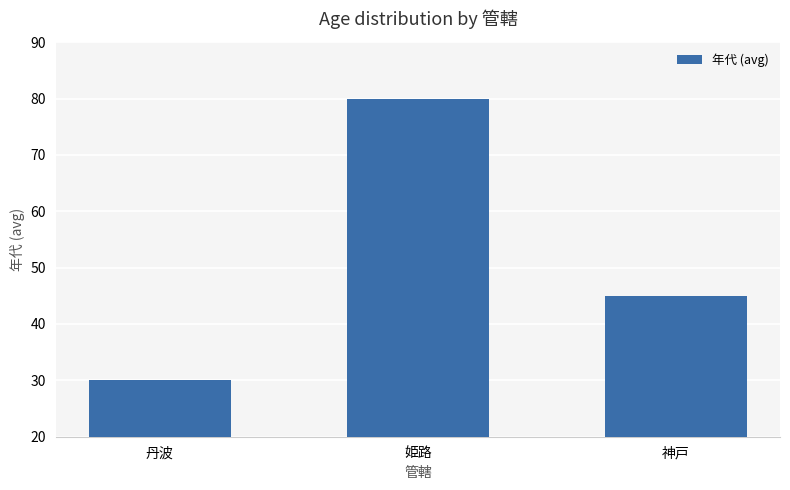

What is the label of the 2nd bar from the left?

姫路